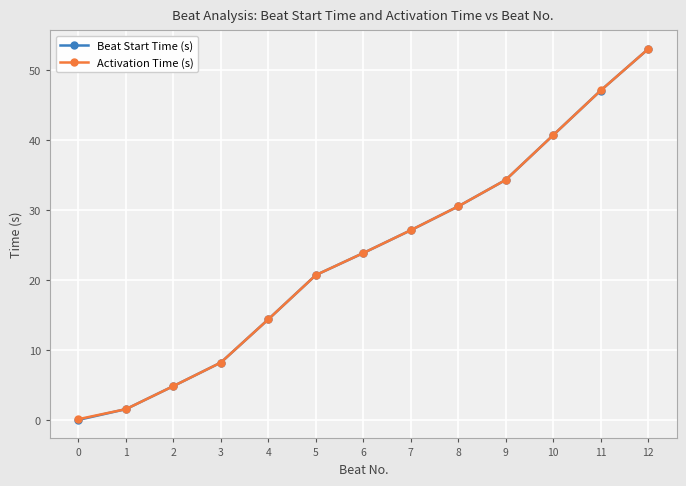

Where does the Activation Time (s) series first go above 23?

6